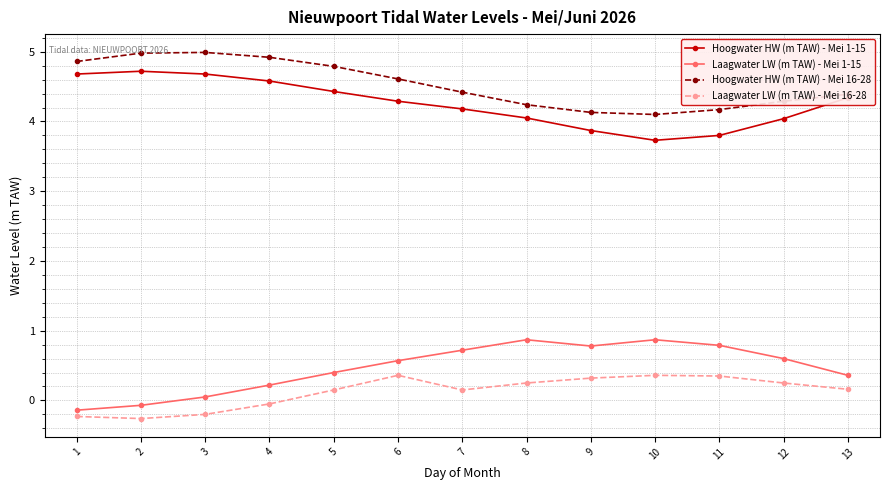

True or false: Hoogwater HW (m TAW) - Mei 16-28 has more than 0 points higher than both neighbors.

True